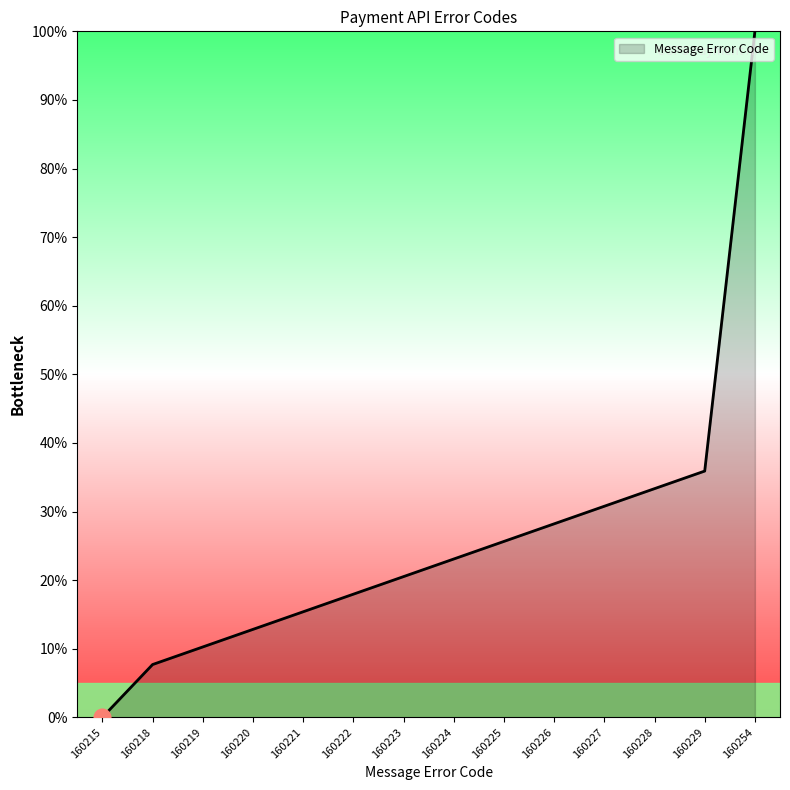

How many lines are shown in the chart?

1